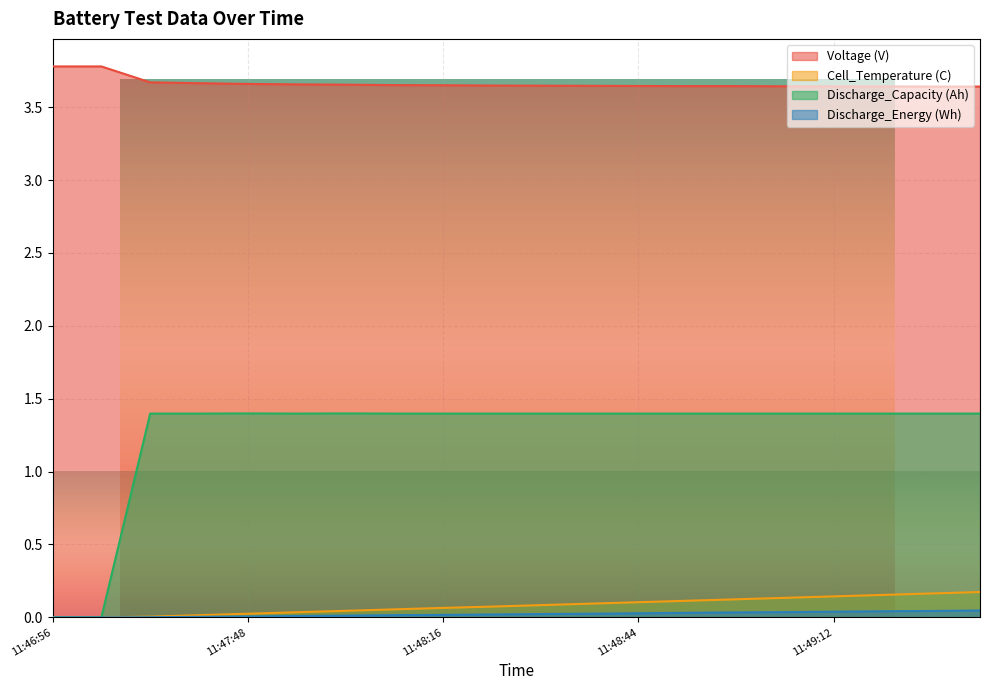

Is the value of Discharge_Capacity (Ah) at 11:47:48 greater than the value of Voltage (V) at 11:47:55?

No